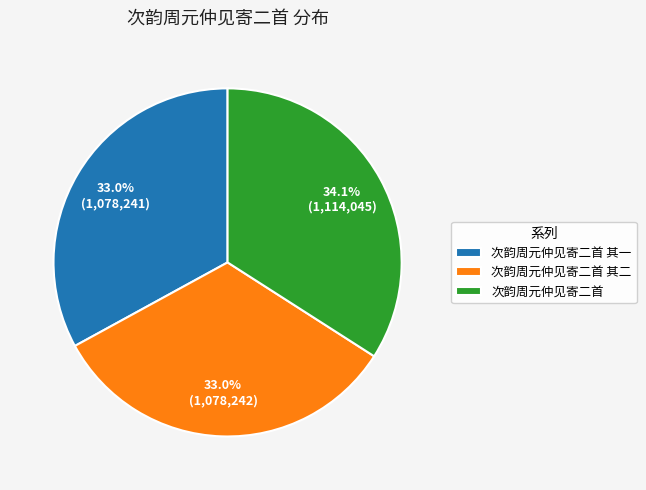

Count the number of slices in the pie.

3